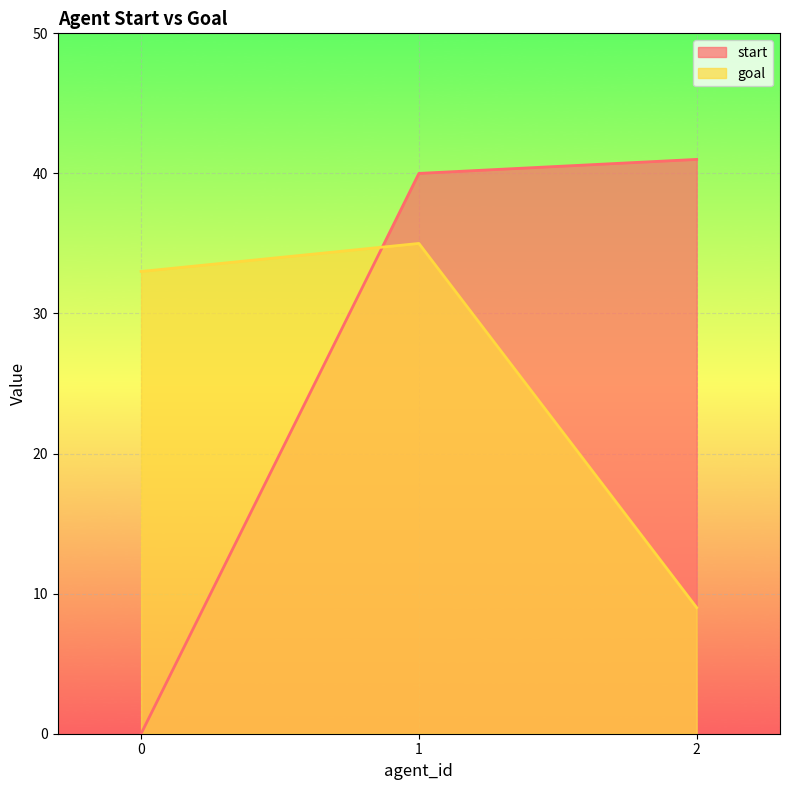

Reading left to right, what are all the values shown in this chart?

start: 0=0	1=40	2=41
goal: 0=33	1=35	2=9